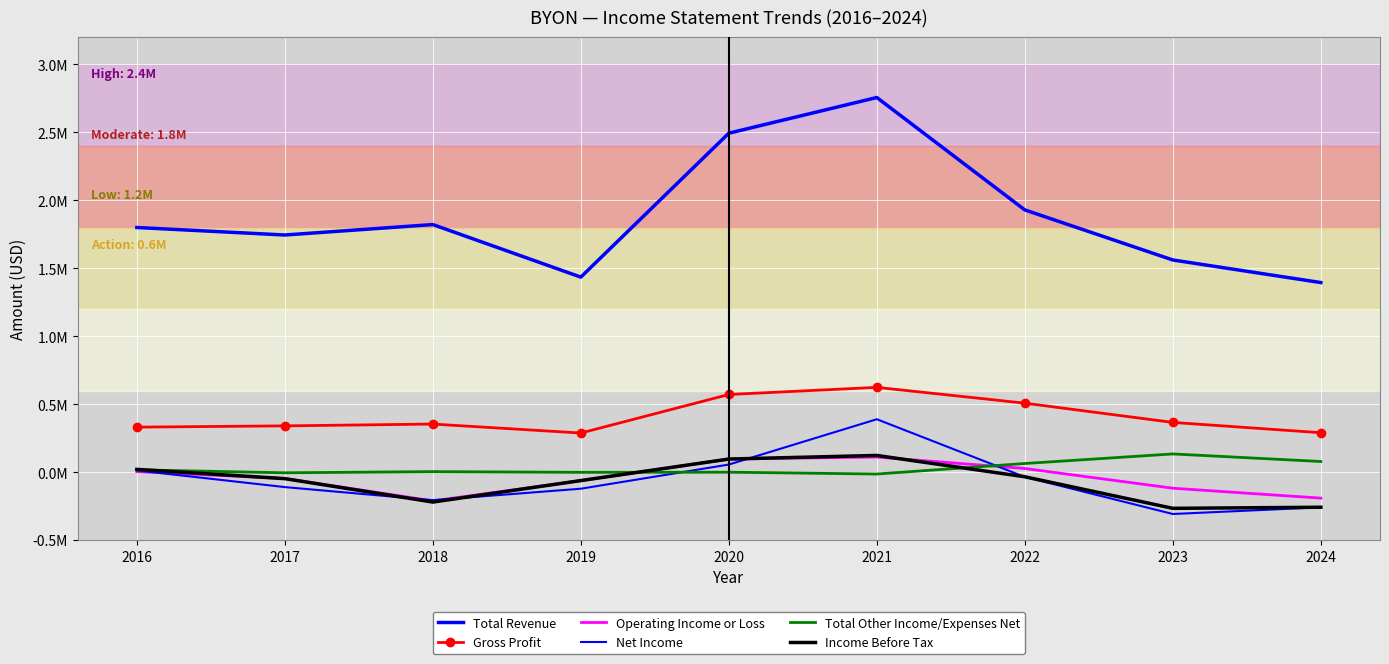

Where is the first local minimum for Operating Income or Loss?

2018